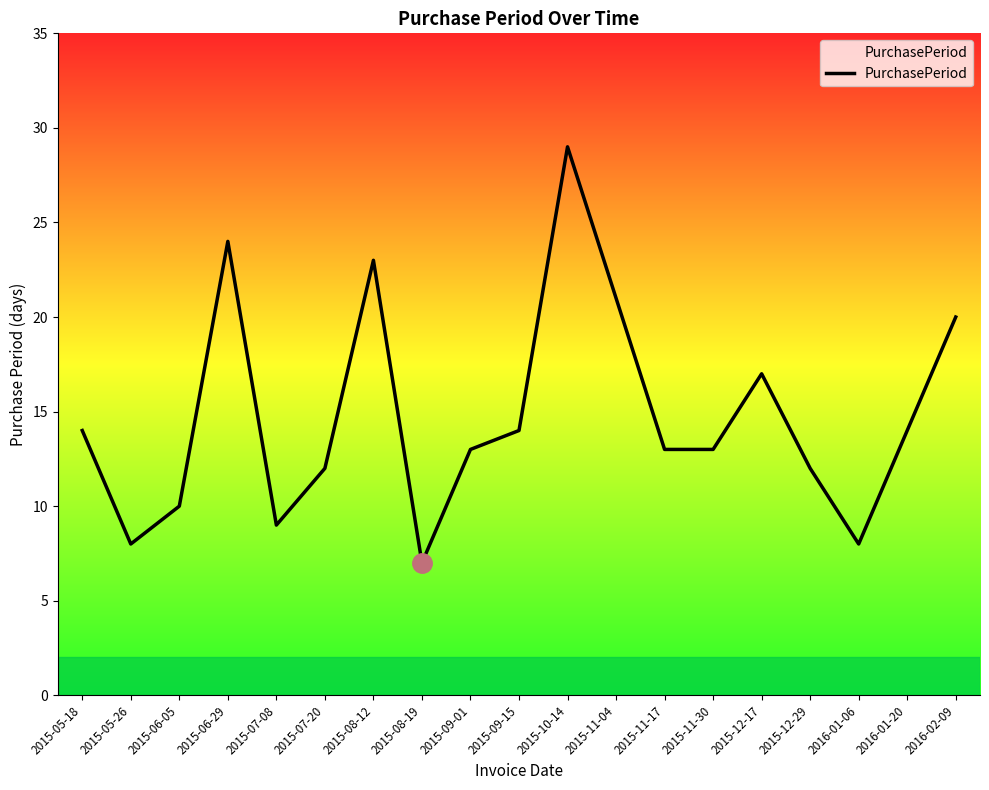

What is the difference between the second highest and minimum values?

17